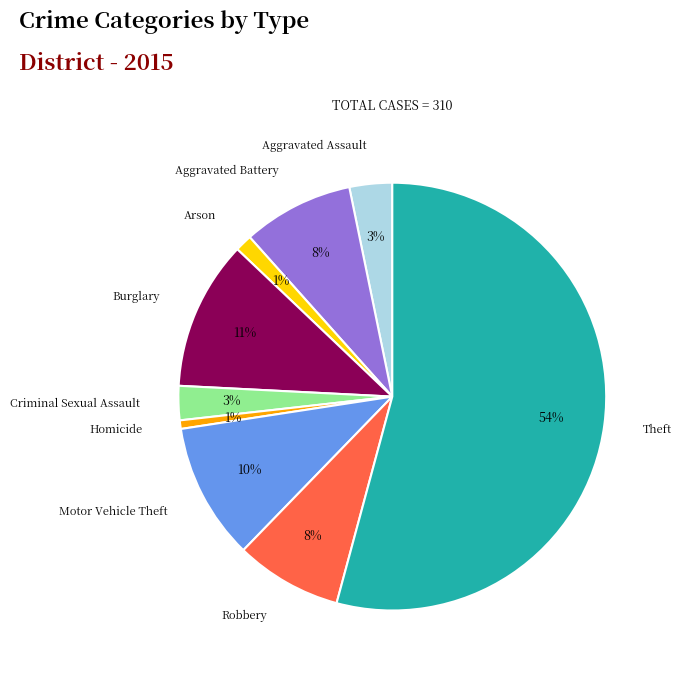

Does any single category account for the majority?

Yes